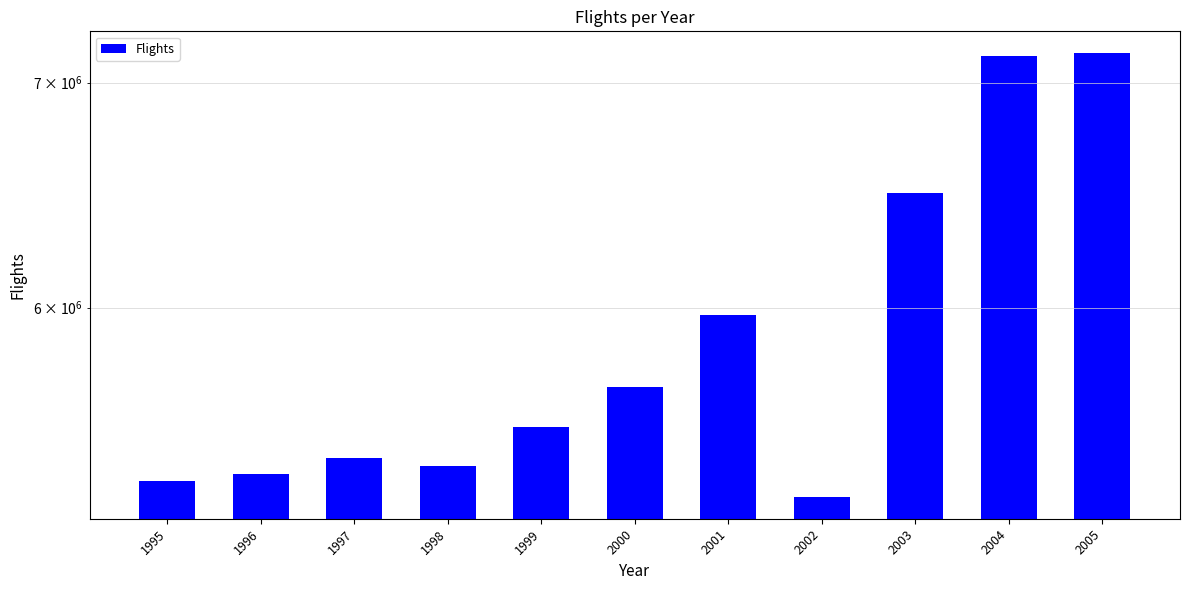

What is the sum of all values?

64684457